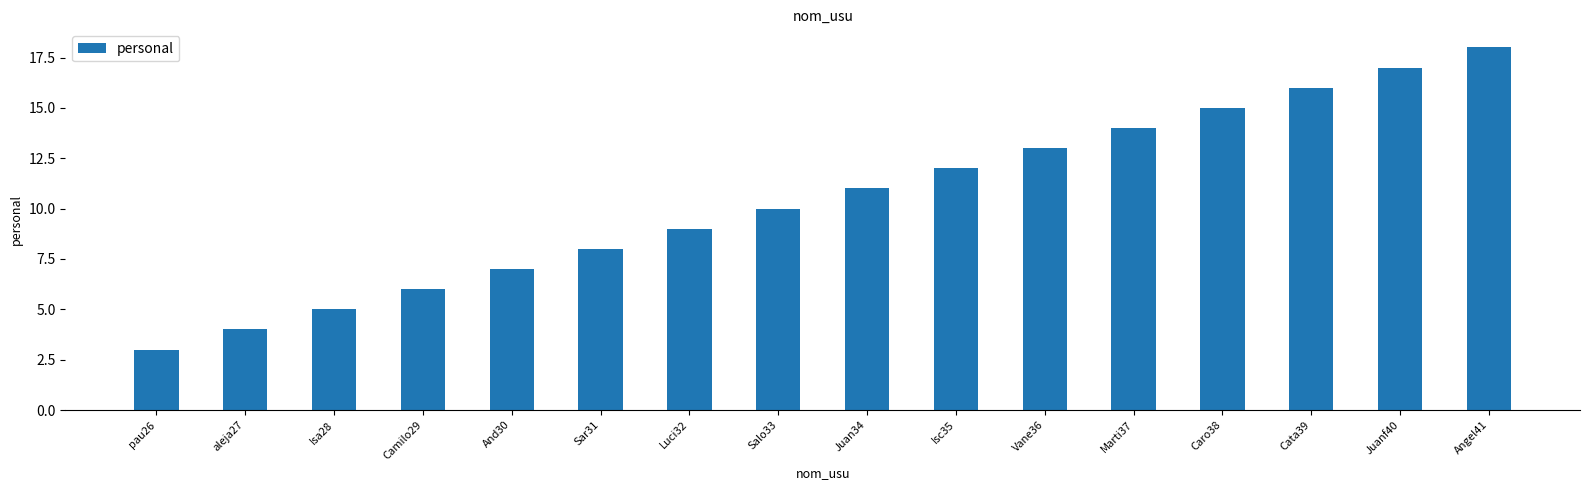

List the labels in order of value, smallest first.

pau26, aleja27, Isa28, Camilo29, And30, Sar31, Luci32, Salo33, Juan34, Isc35, Vane36, Marti37, Caro38, Cata39, Juanf40, Angel41